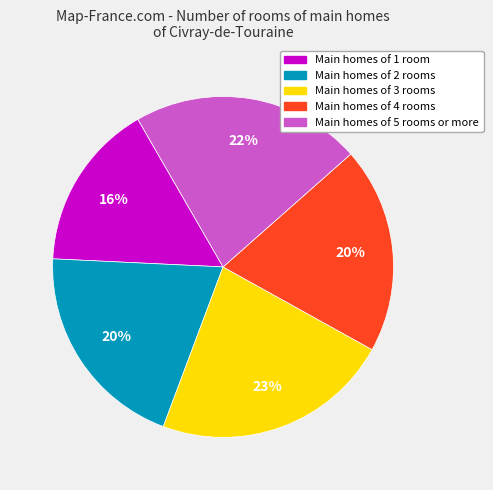

Is there a majority slice in this chart?

No